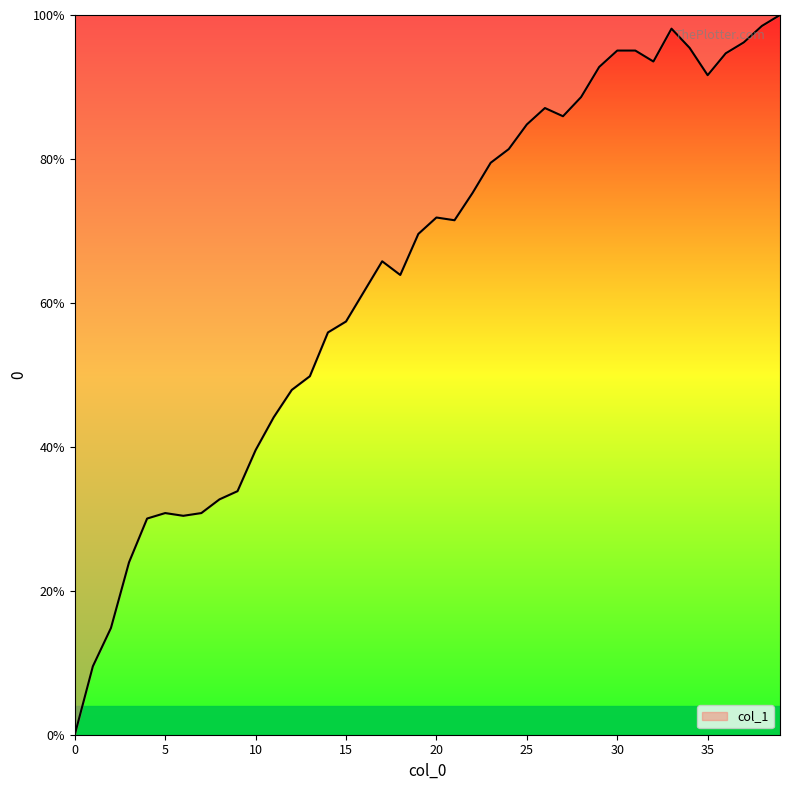

What is the maximum value shown in the chart?

100.0